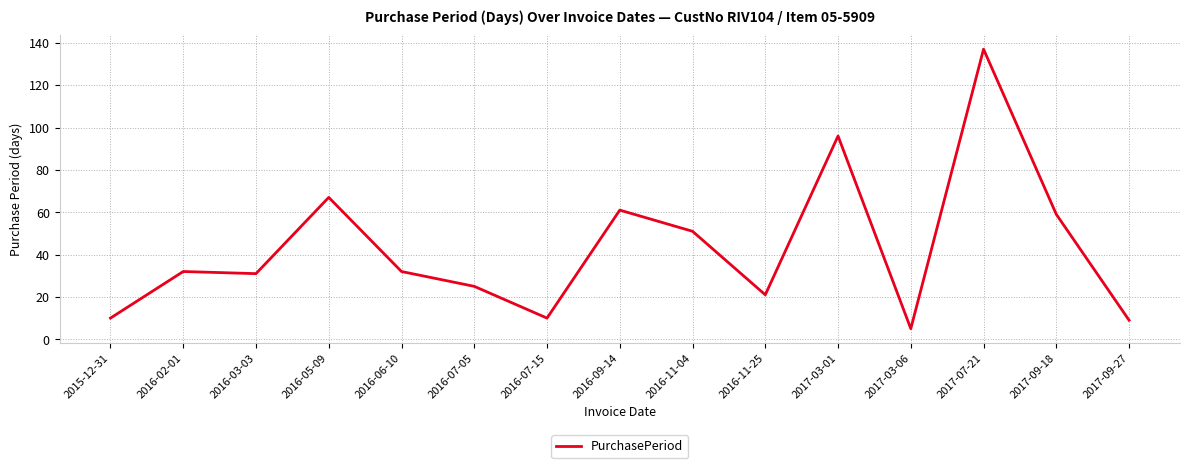

Which category has the lowest value across all series?

2017-03-06